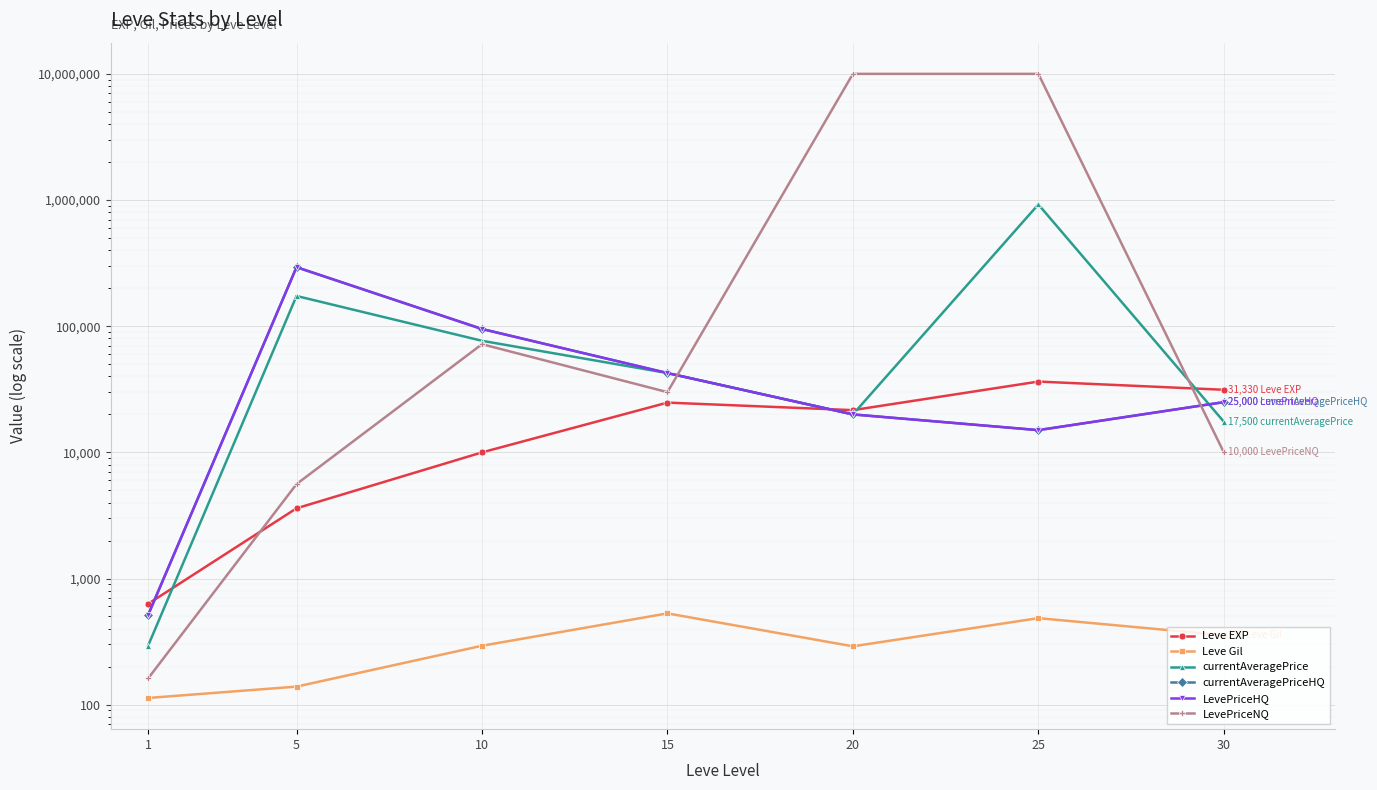

List the labels in order of currentAveragePriceHQ value, largest first.

5, 10, 15, 30, 20, 25, 1